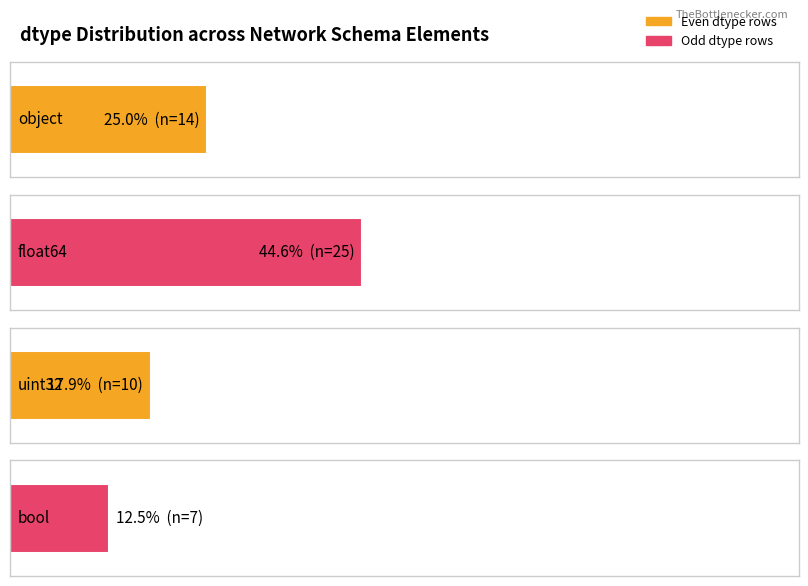

True or false: the data shows 24 at bool.

False